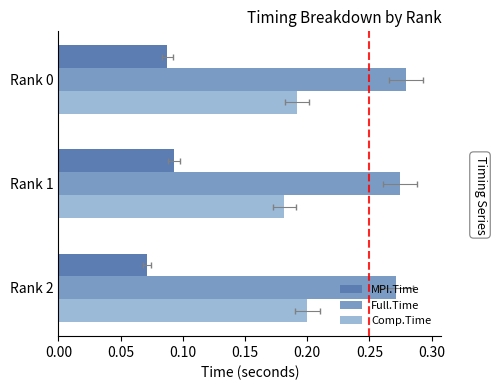

Count the MPI.Time values in the range 0 to 1.

3